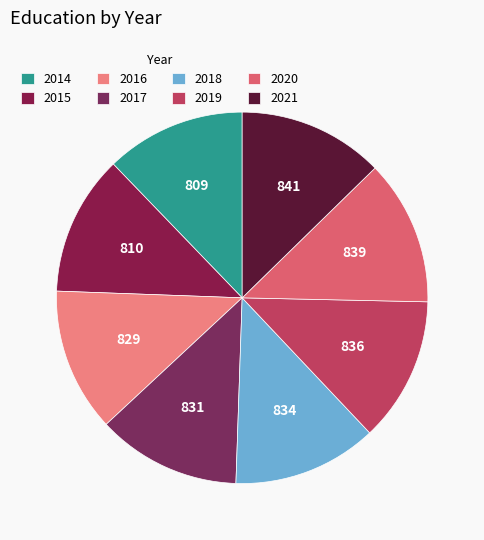

What is the smallest slice in the pie chart?

2014